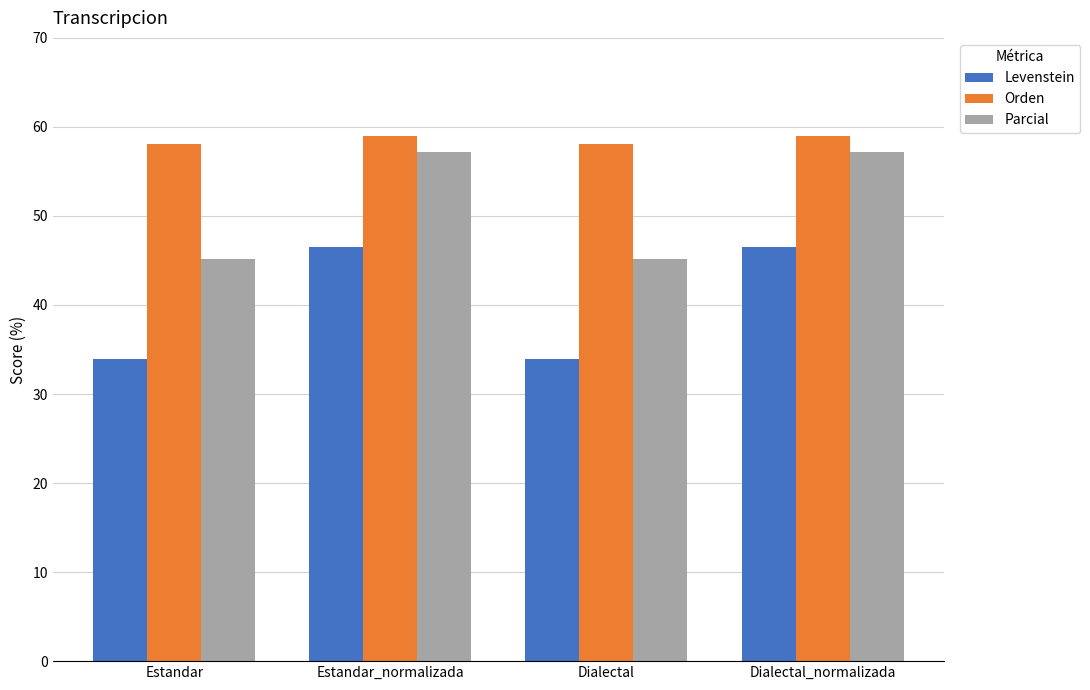

What is the smallest value displayed?

33.9